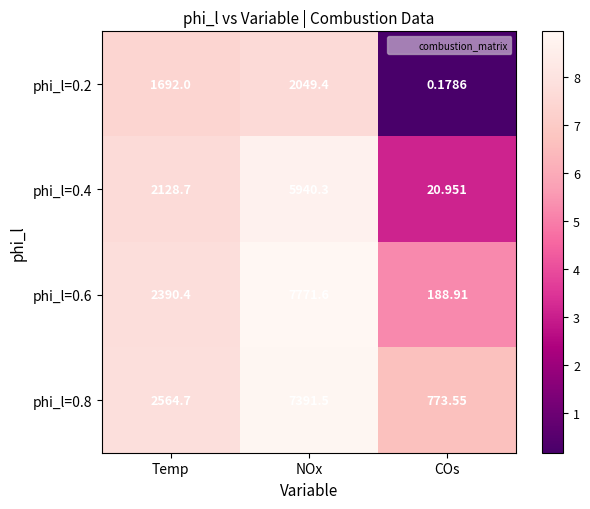

At which label is phi_l=0.6 closest to 3980?

Temp